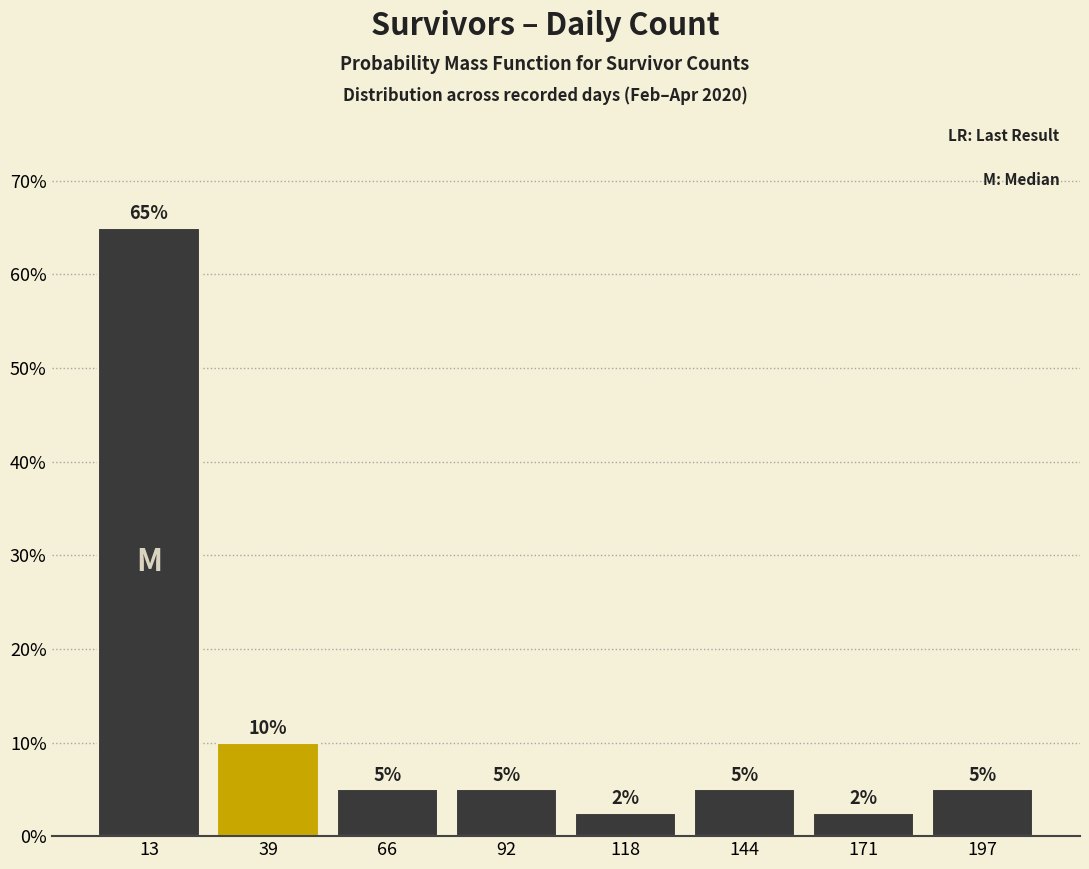

Which range on the x-axis has the tallest bar?

0 to 25